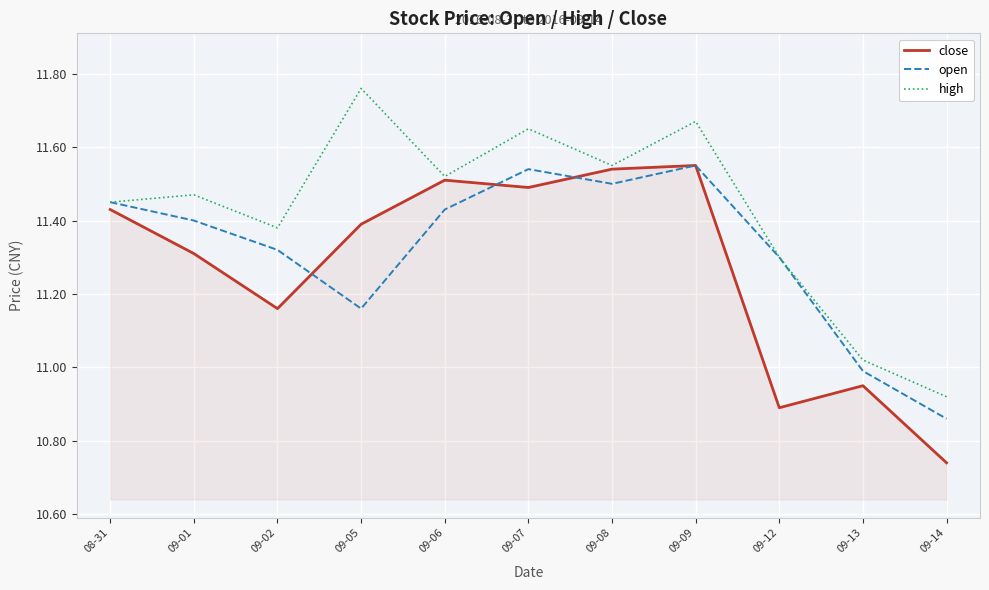

At which label does high first exceed 11?

08-31